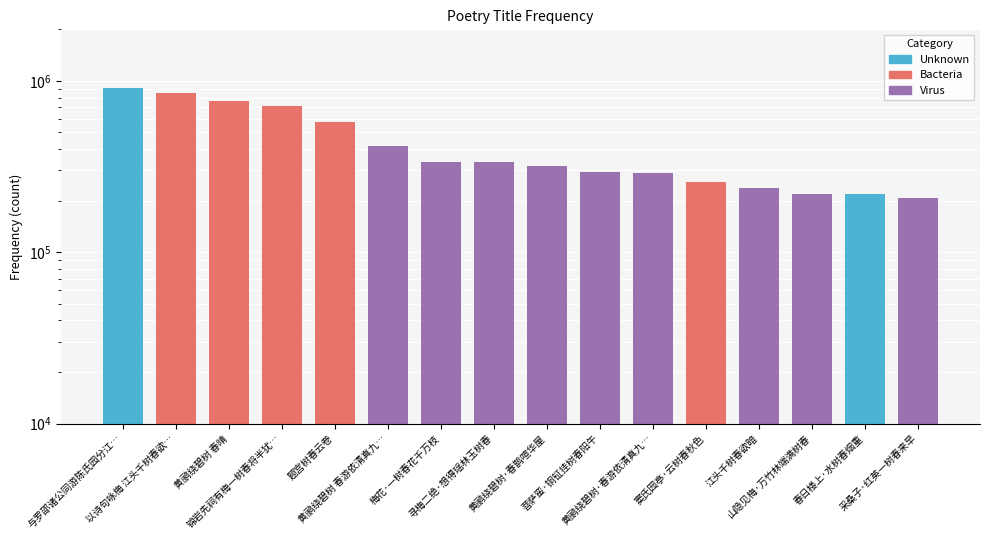

What is the label of the 3rd bar from the right?

山隐见梅·万竹林端满树春